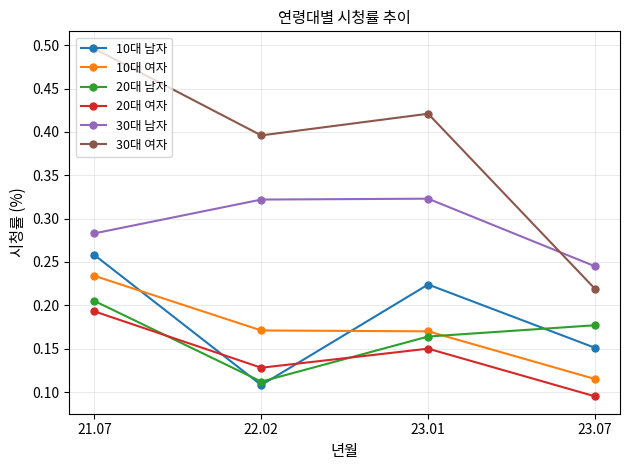

At which label is 10대 여자 closest to 0?

23.07